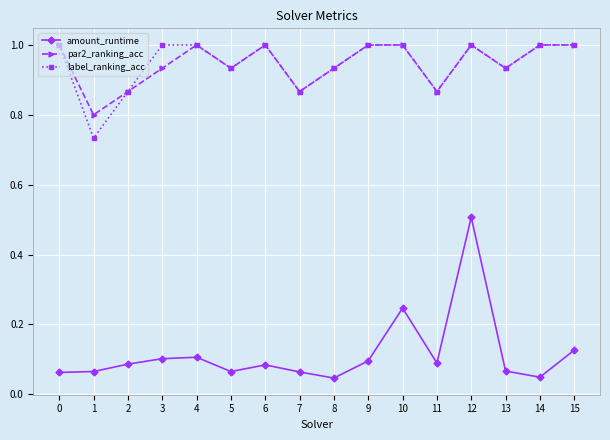

In par2_ranking_acc, how many points are lower than both neighbors (excluding endpoints)?

5